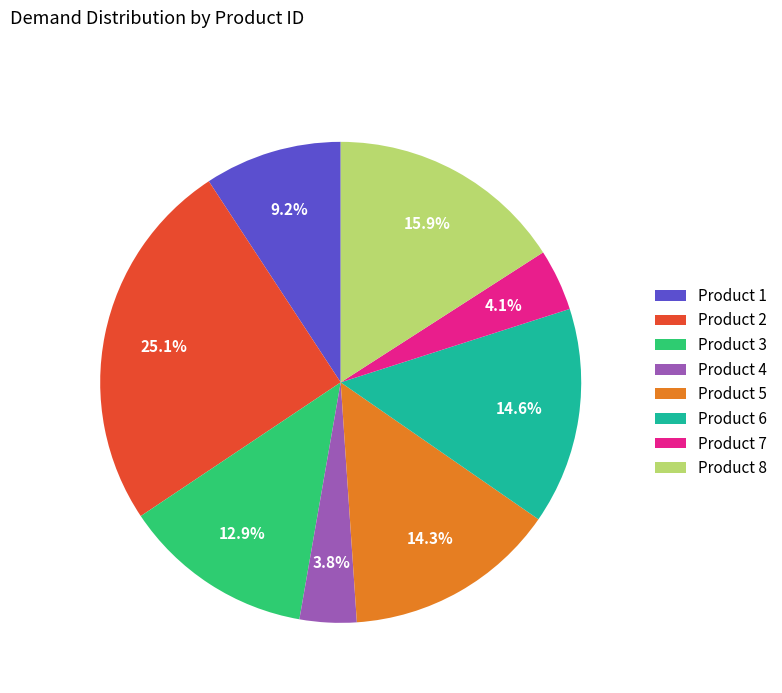

Which category has the biggest portion of the pie?

Product 2